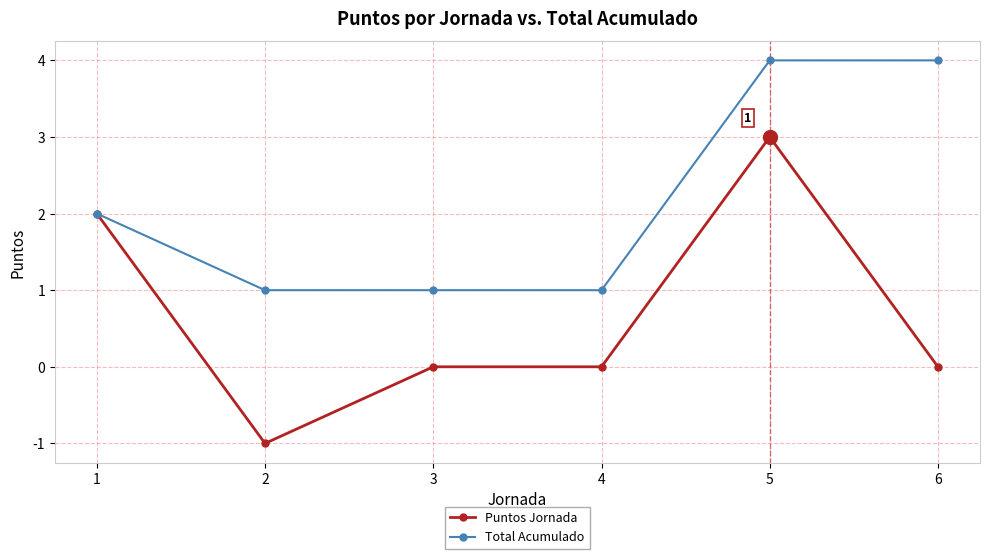

Does the chart have visible grid lines?

Yes